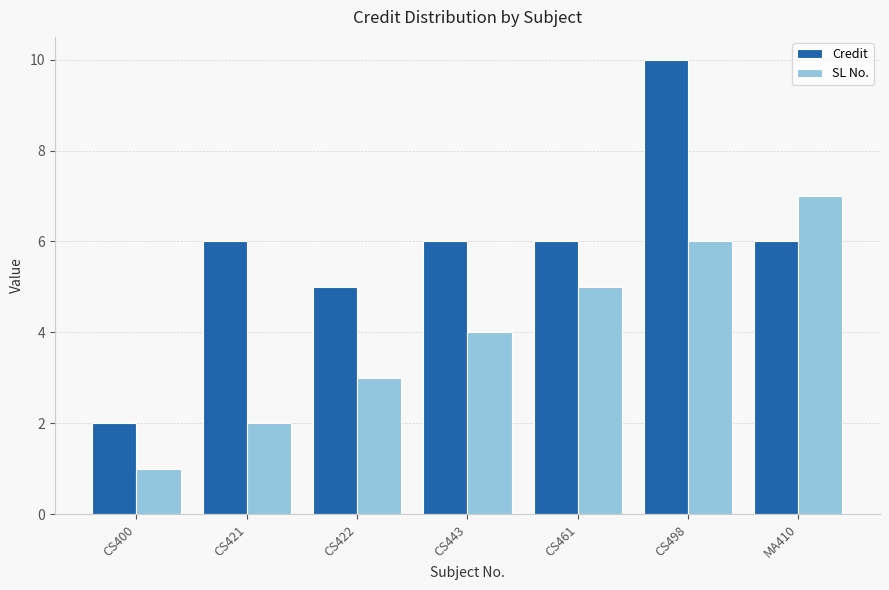

The SL No. series shows 1 at CS422. True or false?

False